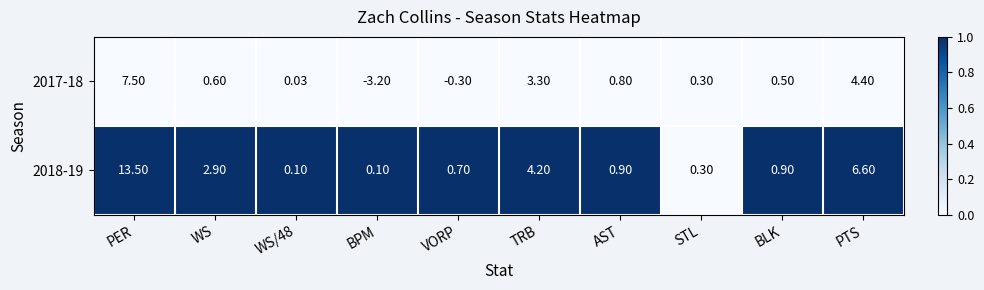

Where does the 2017-18 series first go above 0?

PER